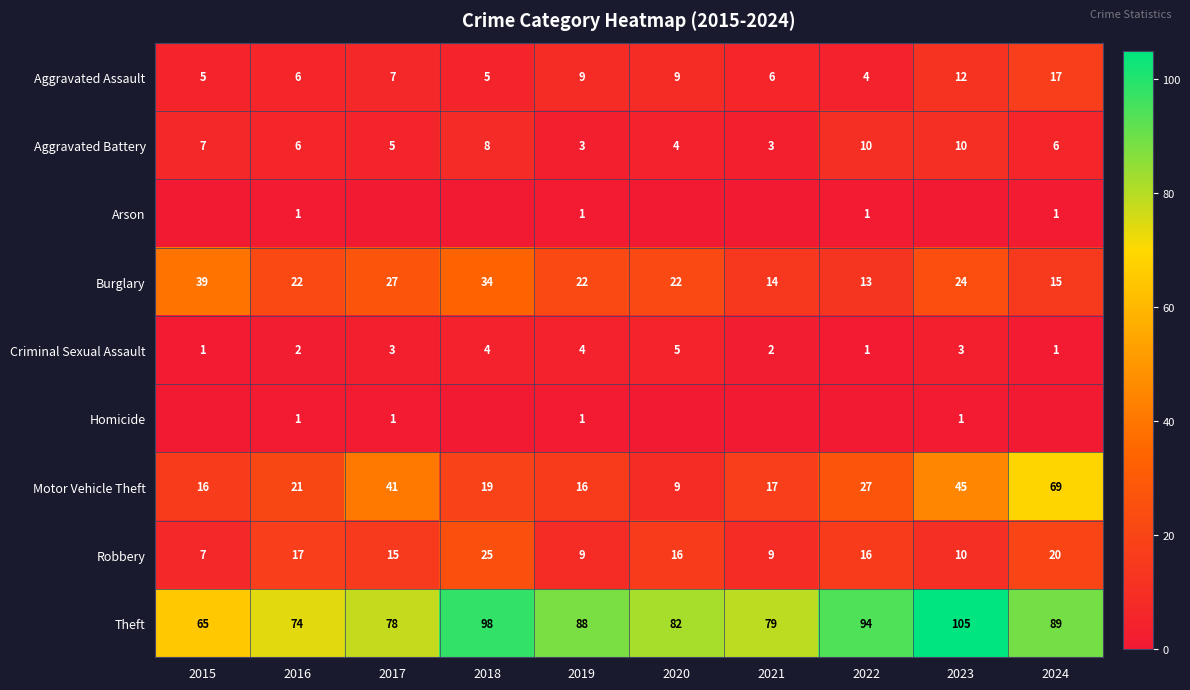

True or false: Criminal Sexual Assault has a value of 1 at 2023.

False